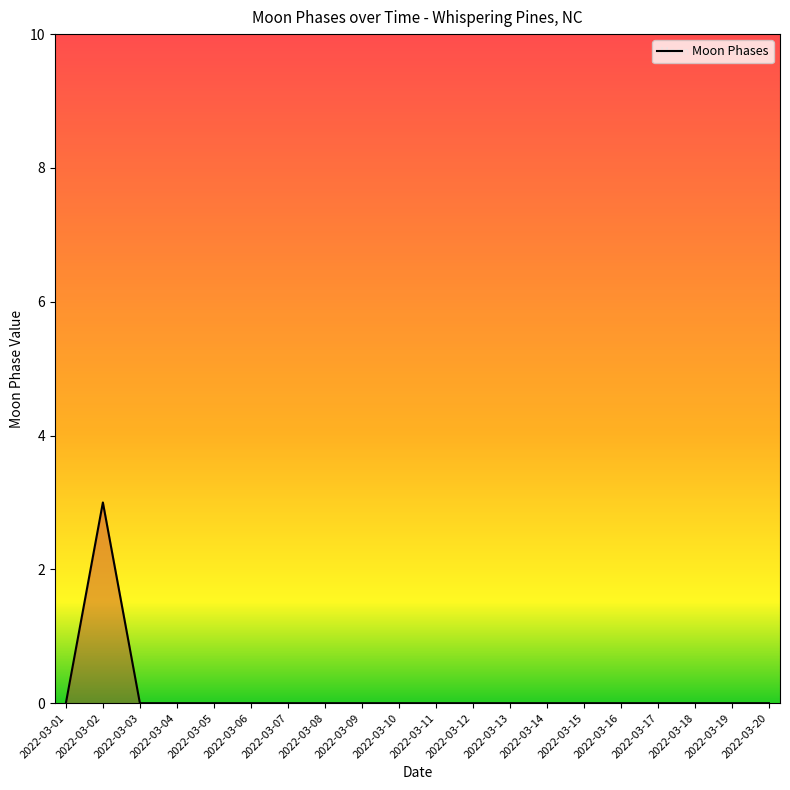

The value at 2022-03-02 is 3. True or false?

True